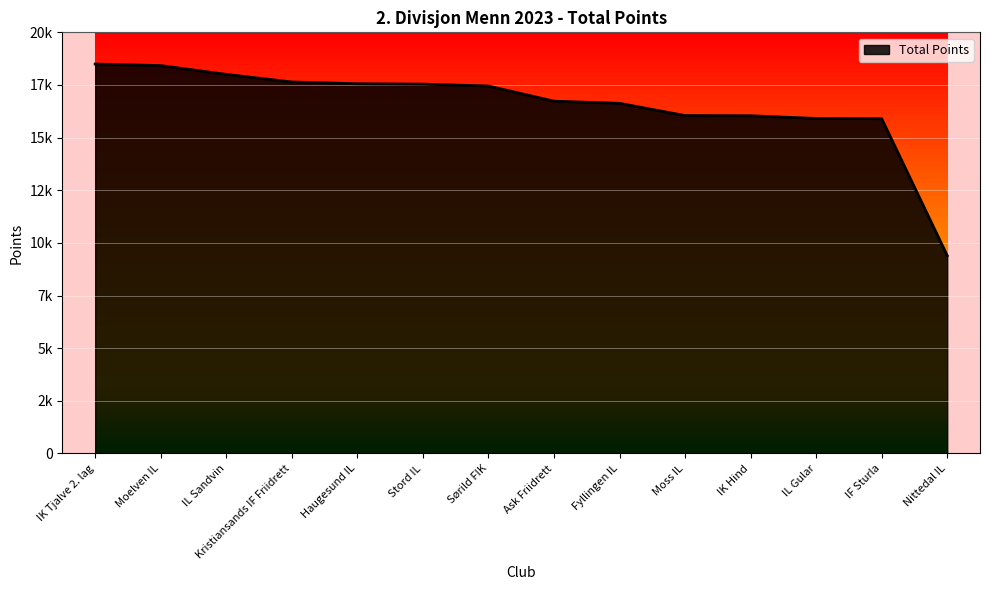

Where does the data first go above 17450?

IK Tjalve 2. lag